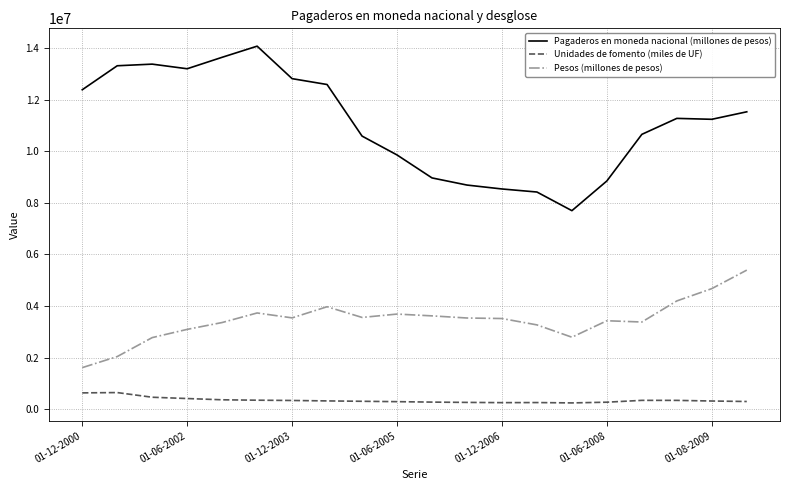

Which series has the largest total across all categories?

Pagaderos en moneda nacional (millones de pesos)